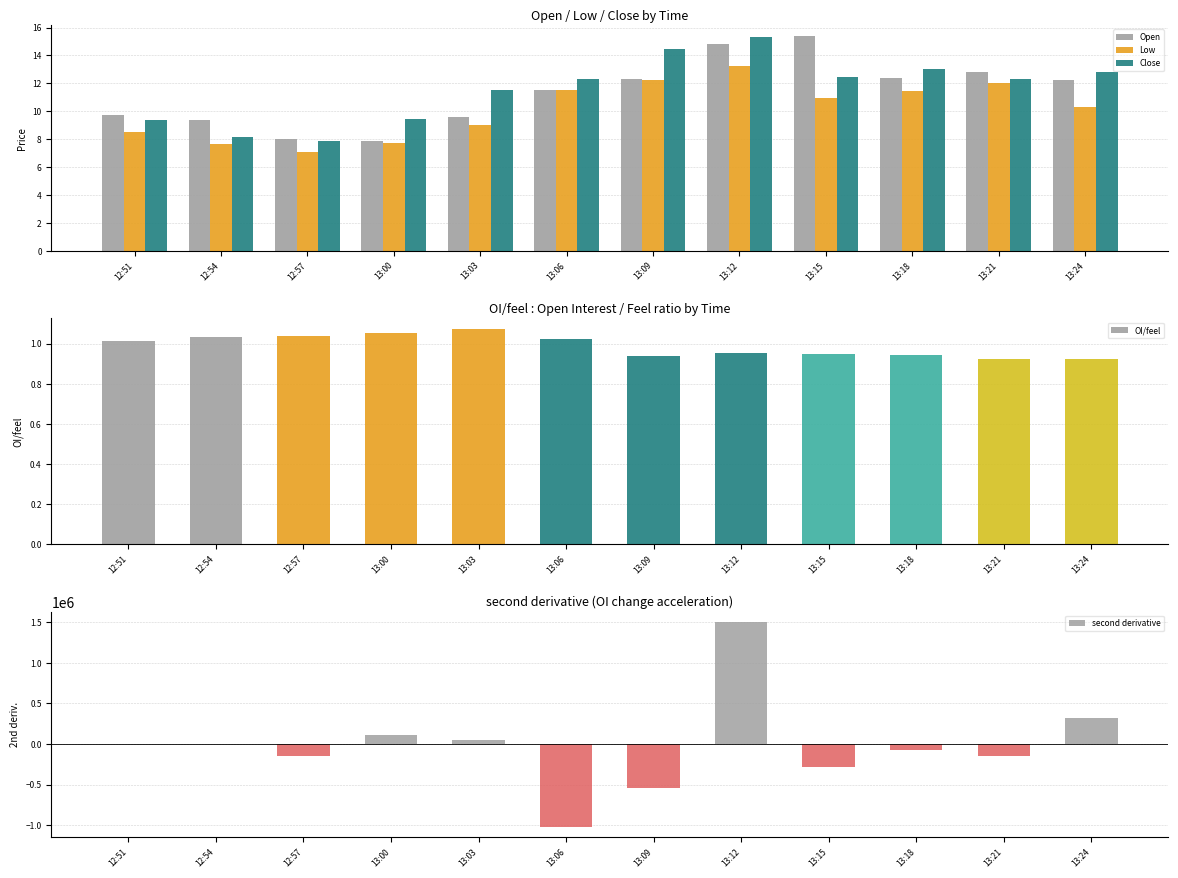

What is the value of the second derivative bar at the 9th from the left?

-285300.0